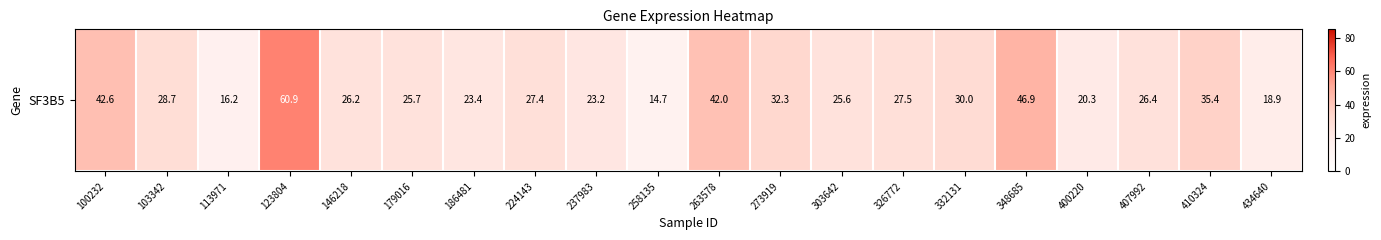

True or false: the data shows 35.4 at 410324.

True